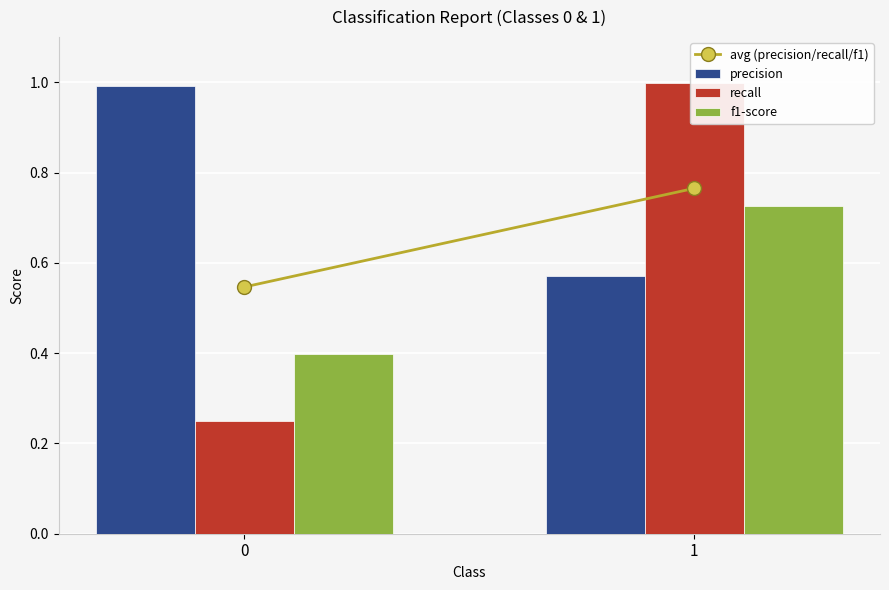

True or false: recall has a value of 1.0 at 1.

True